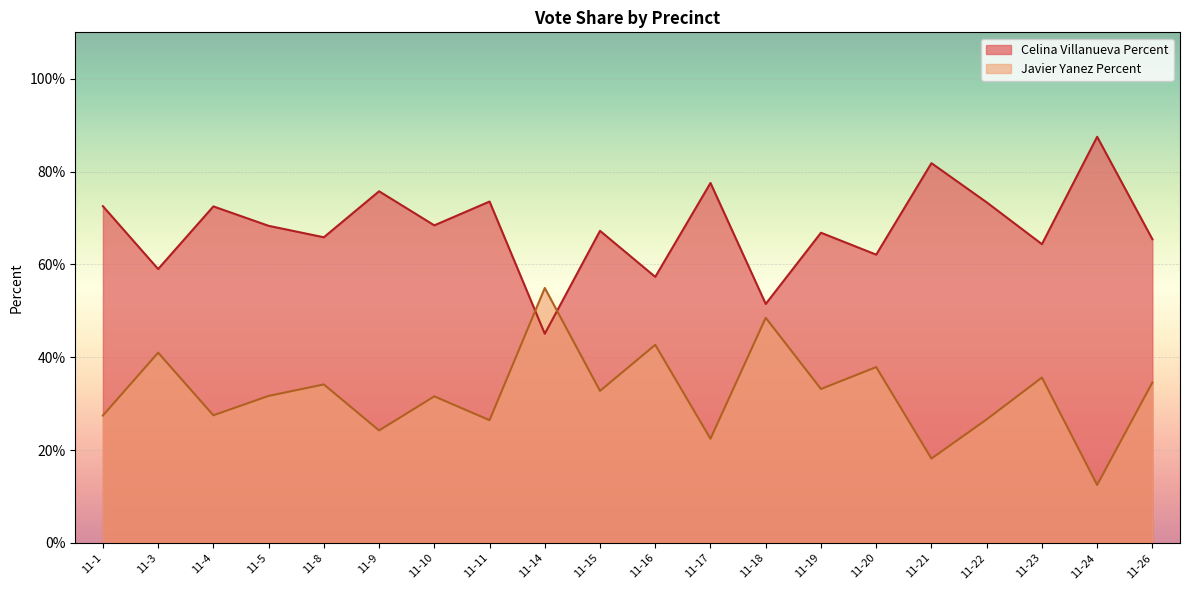

At 11-26, list the series in order from smallest to largest.

Javier Yanez Percent, Celina Villanueva Percent